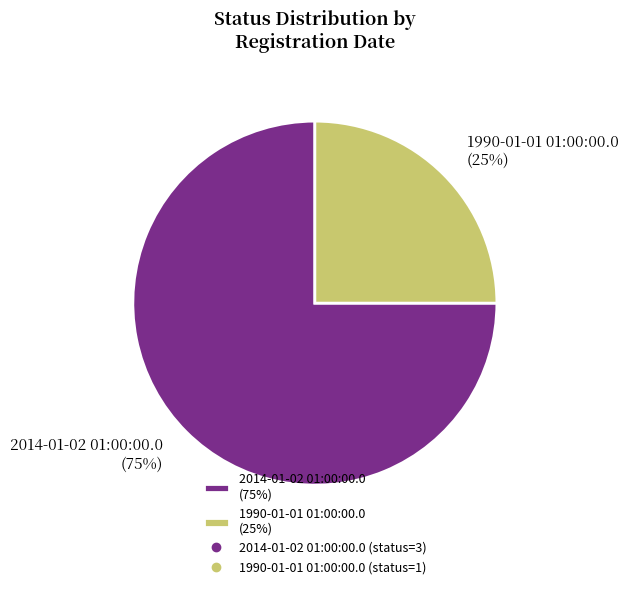

Which slice is the smallest?

1990-01-01 01:00:00.0